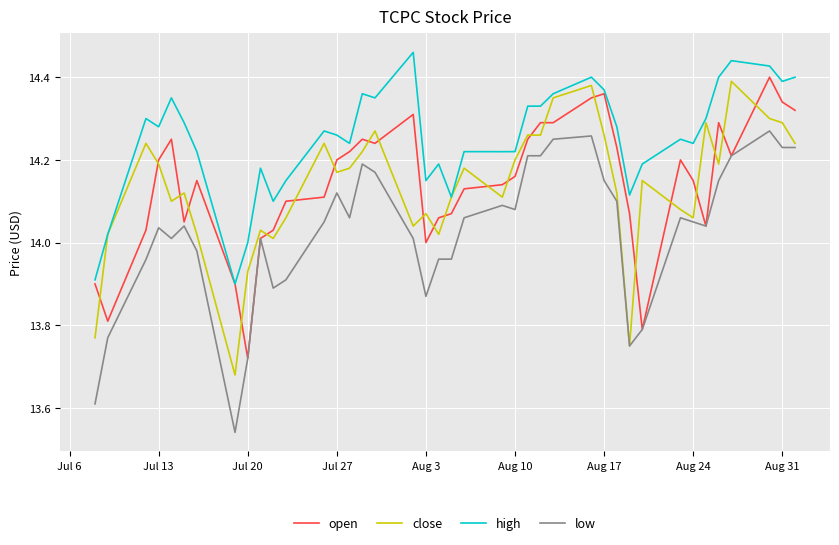

Which series has the largest total across all categories?

high